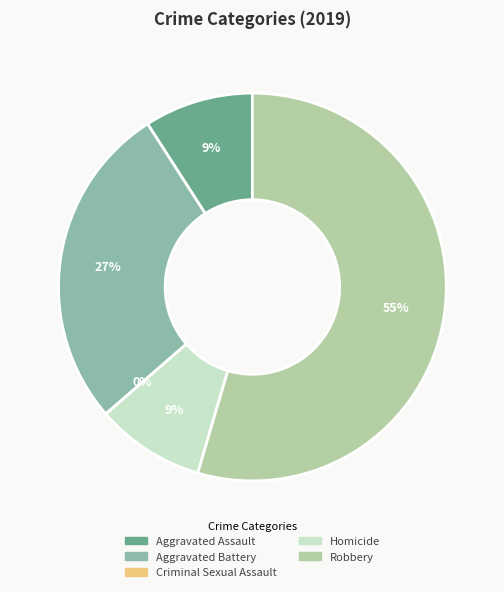

Count the number of slices in the pie.

5